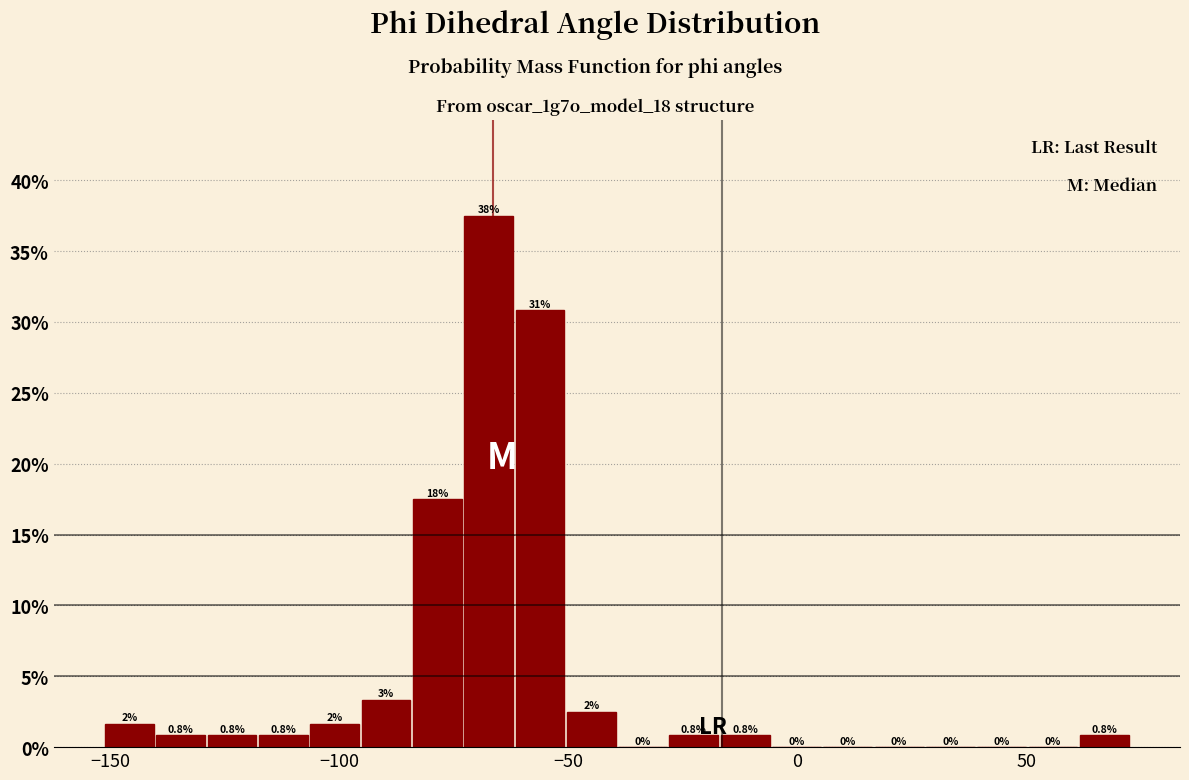

Around what value on the x-axis is the tallest bar? Give the approximate position of its centre, as read against the axis.

-65